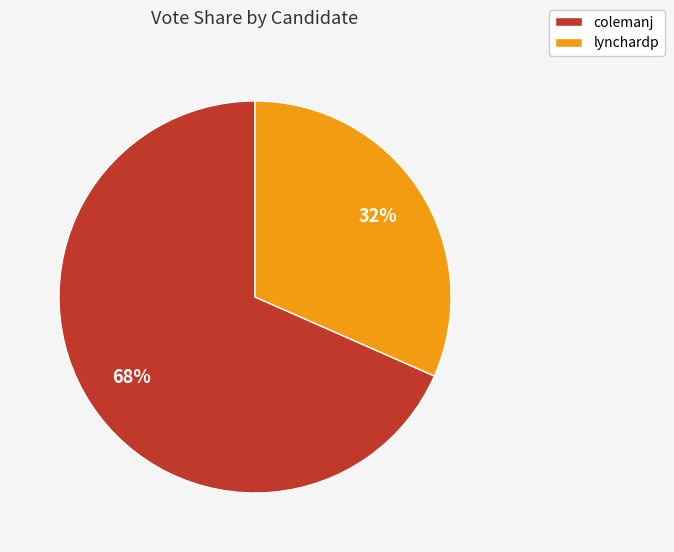

What percentage is the lynchardp slice, to the nearest percent?

32%